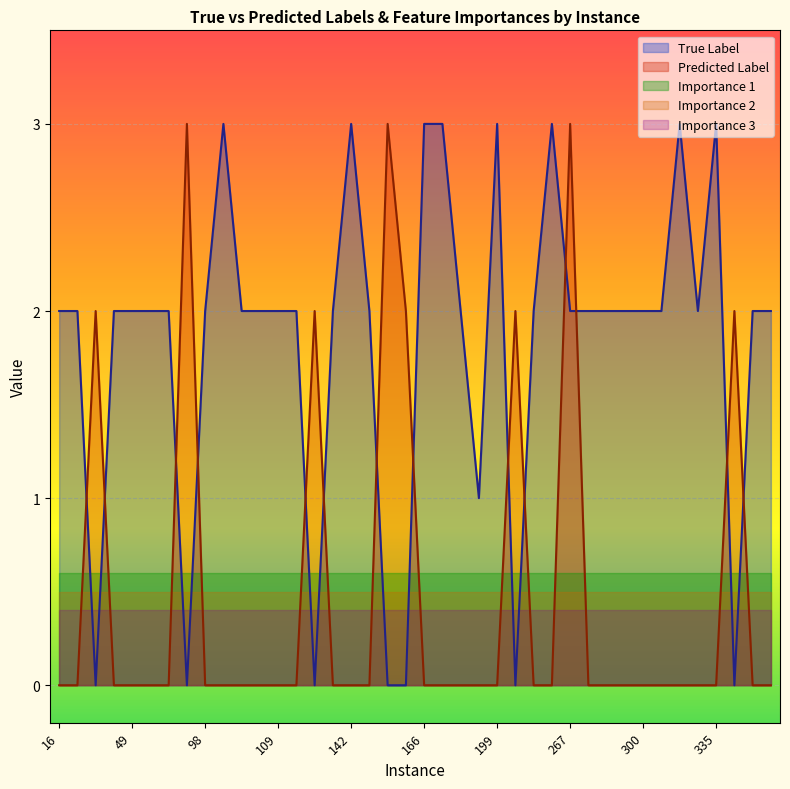

Which series has the widest spread of values?

True Label